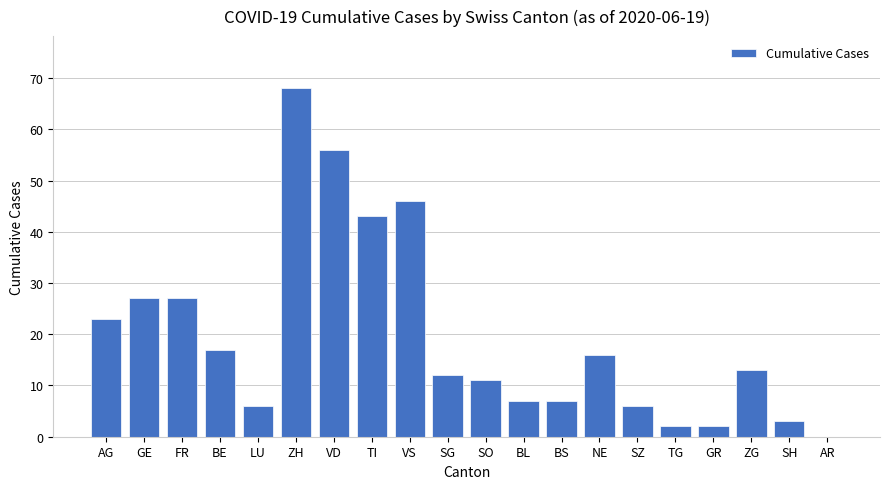

Which label corresponds to the largest value in the chart?

ZH